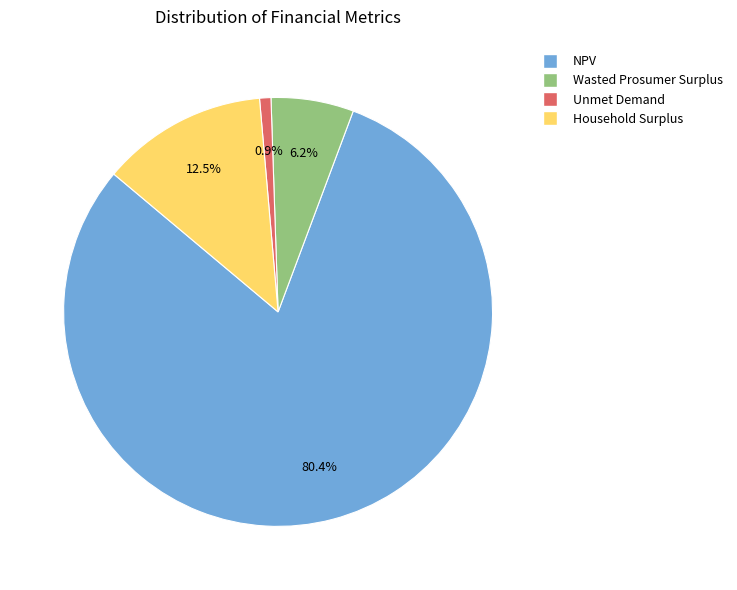

How many segments does this pie chart have?

4